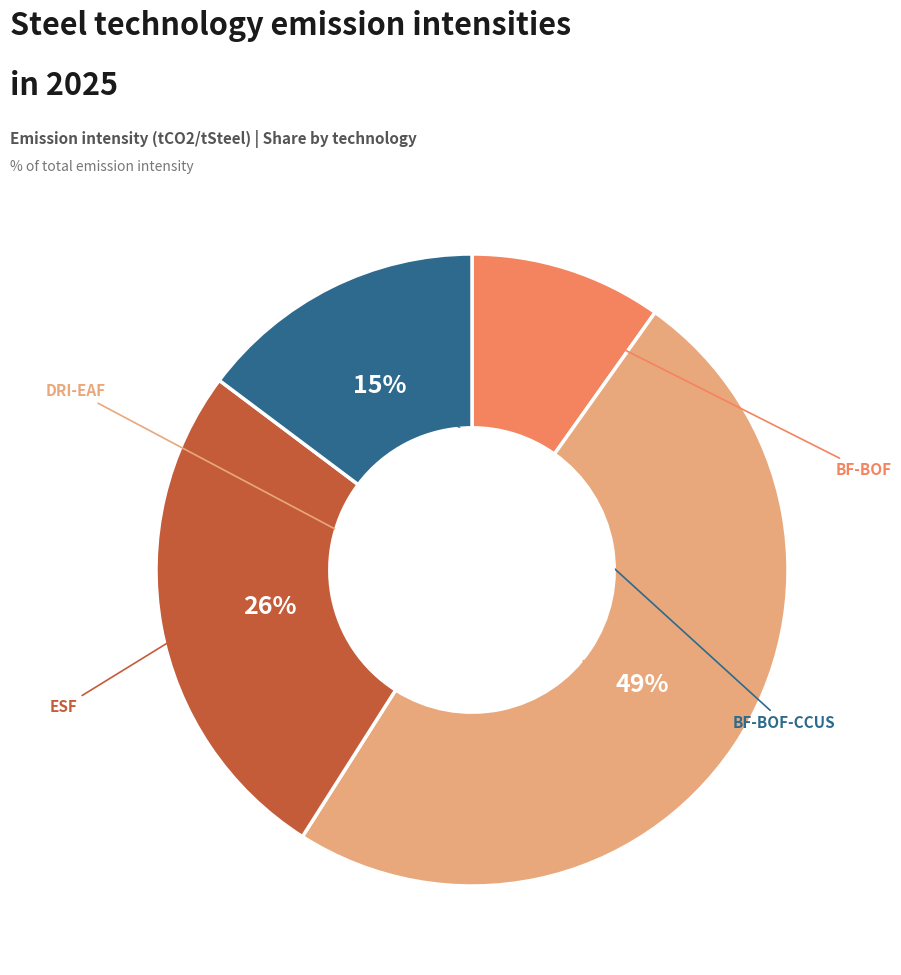

To the nearest percent, what is the difference between the largest and smallest slice percentages?

39%